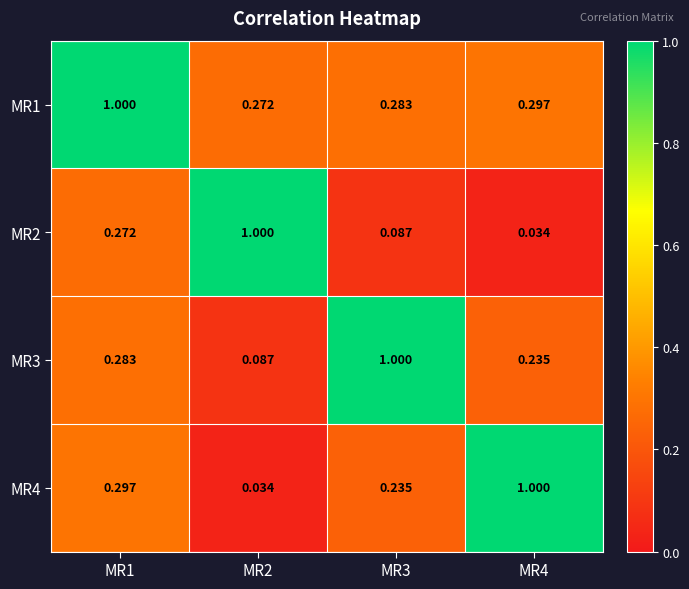

Is the value of MR4 at MR4 greater than the value of MR2 at MR3?

Yes